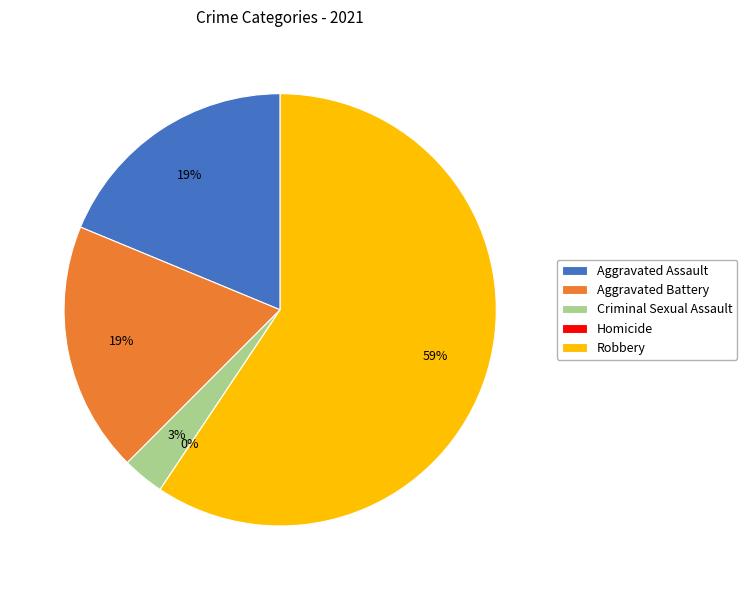

Which category has the biggest portion of the pie?

Robbery